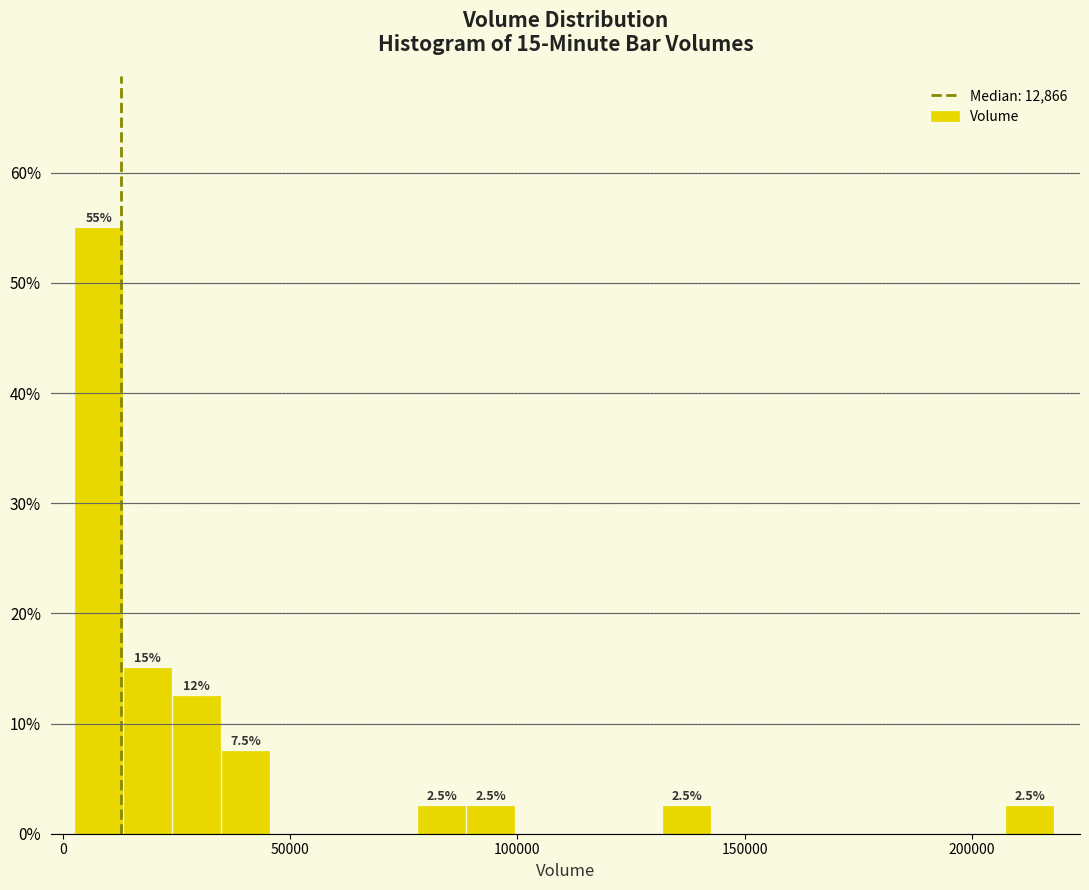

Read against the x-axis, roughly where is the centre of the tallest bar?

10000